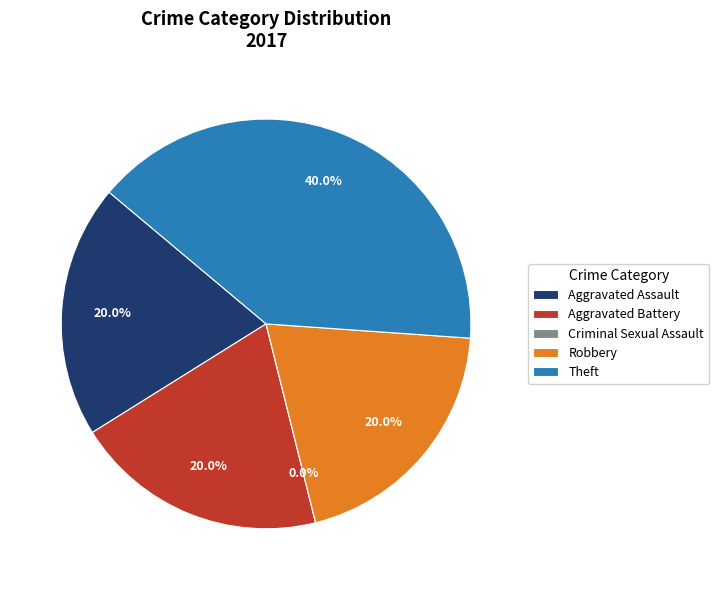

Does Robbery account for over 50% of the chart?

No